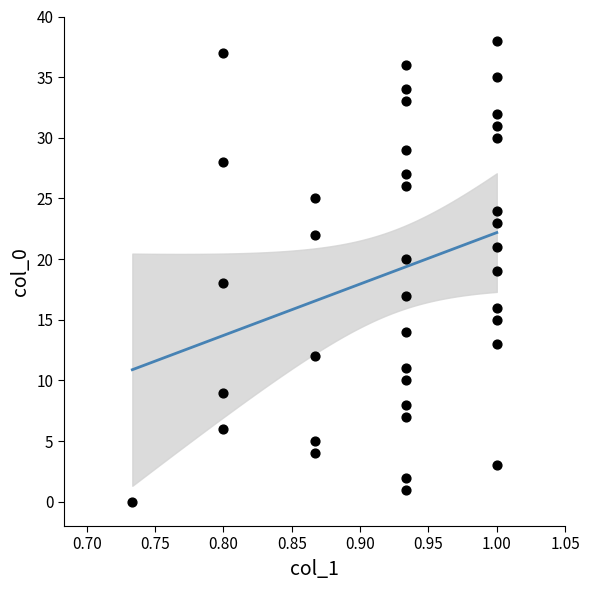

What is the range of Y values (max minus min)?

38